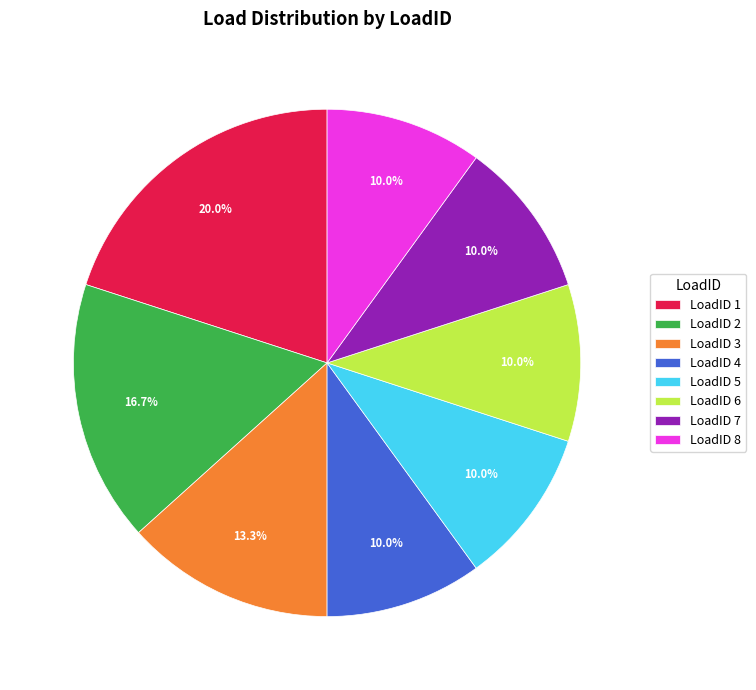

Is LoadID 7 the majority of the pie?

No